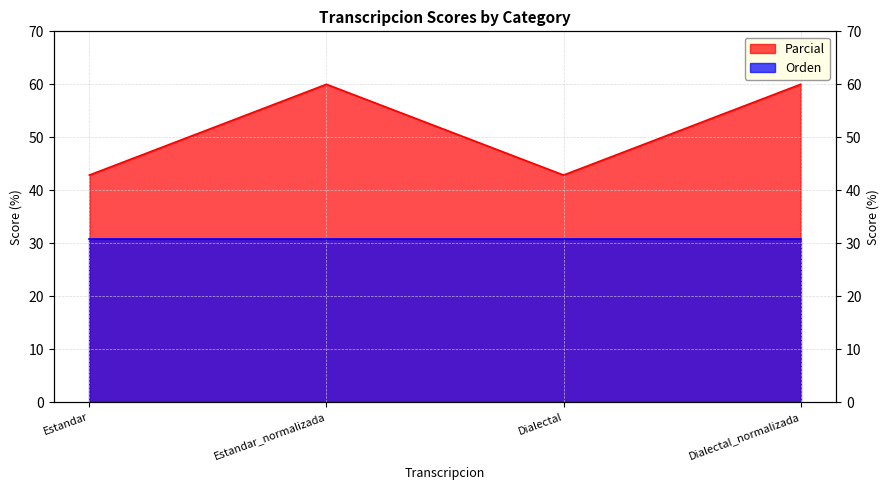

List the labels in order of value, largest first.

Estandar_normalizada, Dialectal_normalizada, Estandar, Dialectal